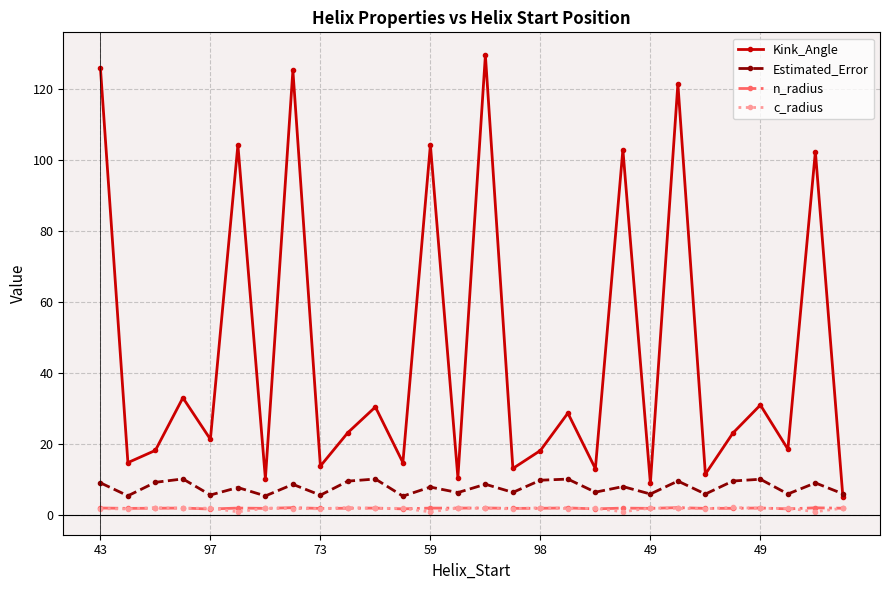

At how many categories does at least one series exceed 28?

12